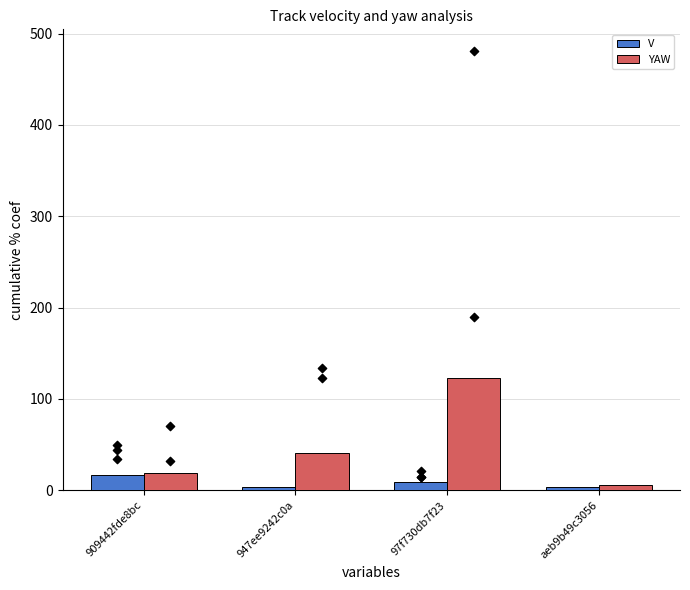

At which category is the sum across all series the highest?

97f730db7f23